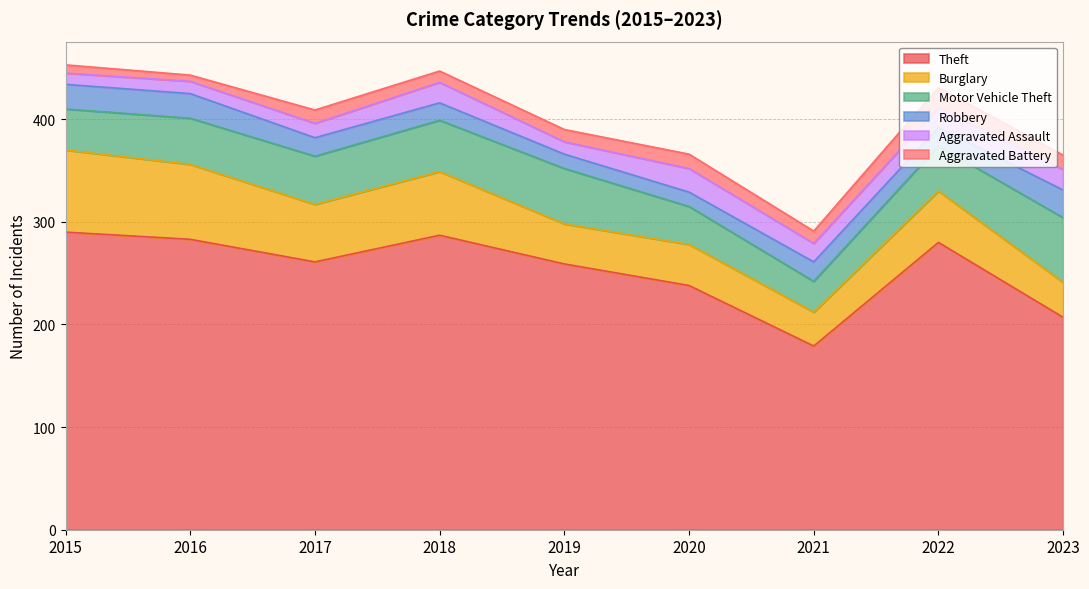

Reading left to right, what are all the values shown in this chart?

Theft: 290	283	261	287	259	238	179	280	207
Burglary: 80	73	56	62	39	40	33	50	34
Motor Vehicle Theft: 40	45	47	50	54	37	30	44	63
Robbery: 24	24	18	17	14	14	19	18	27
Aggravated Assault: 11	12	14	20	12	23	18	19	20
Aggravated Battery: 8	6	13	11	12	14	12	20	14